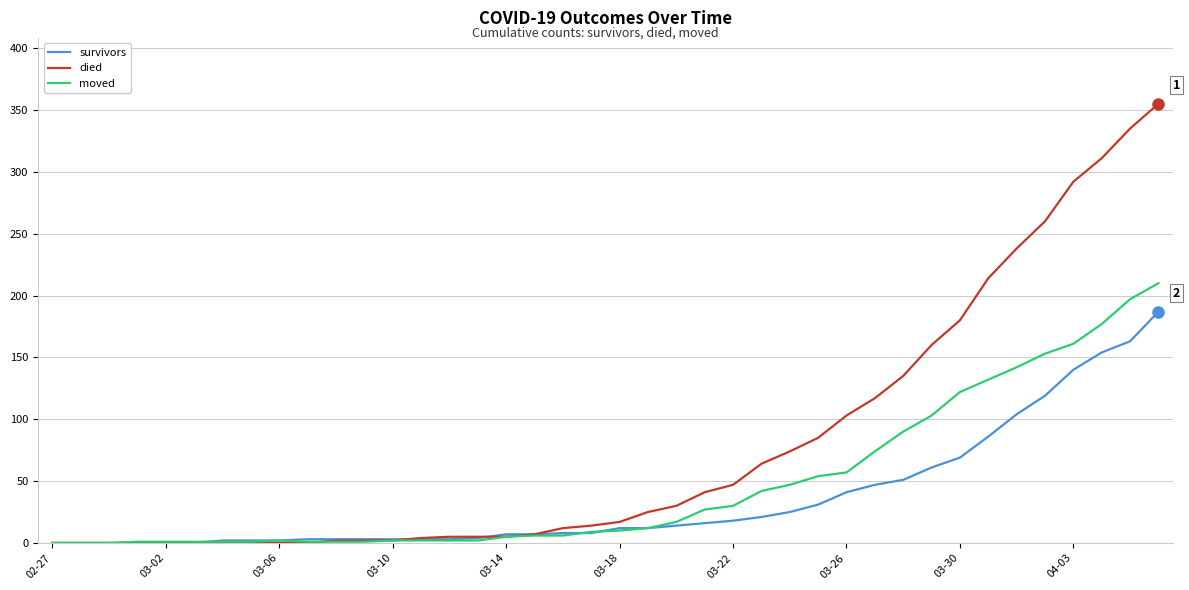

How many values in the survivors series are below 12?

20